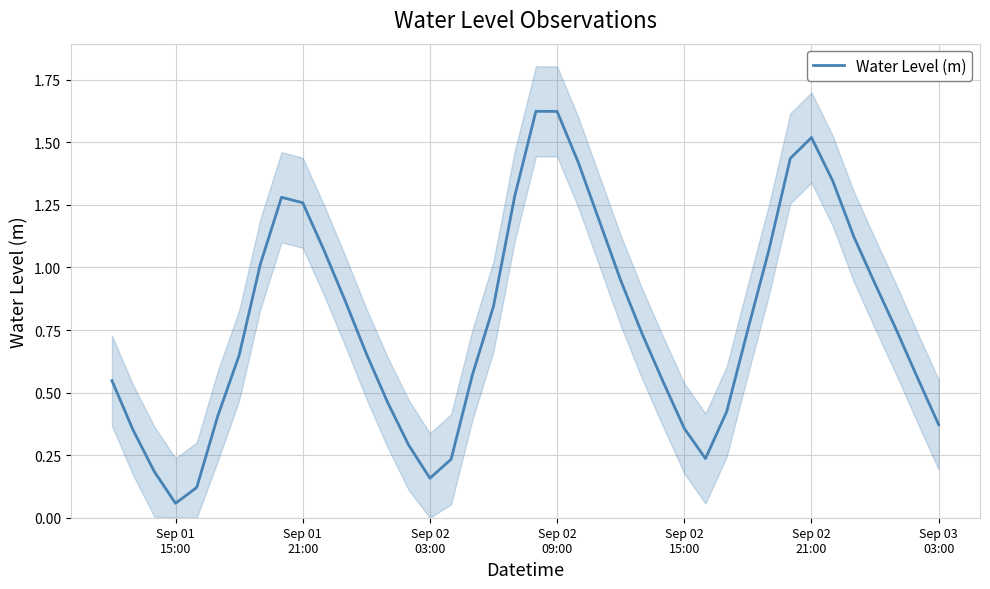

What is the value of the 22nd point from the left?

1.6